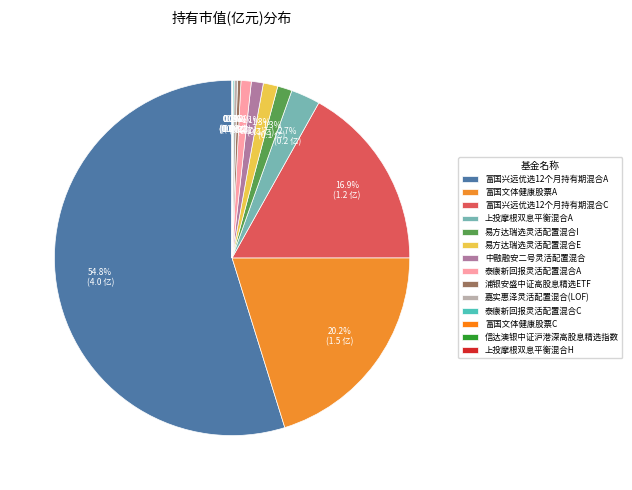

What is the total percentage of 富国文体健康股票A and 泰康新回报灵活配置混合C?

20.3%